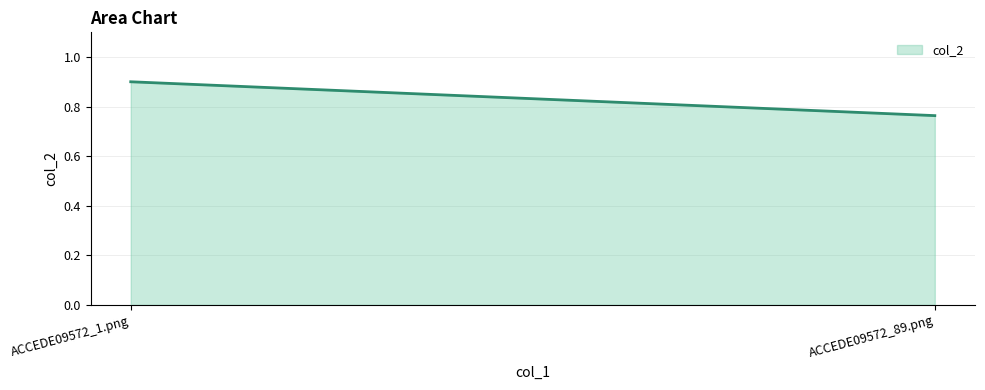

Does the chart have visible grid lines?

Yes